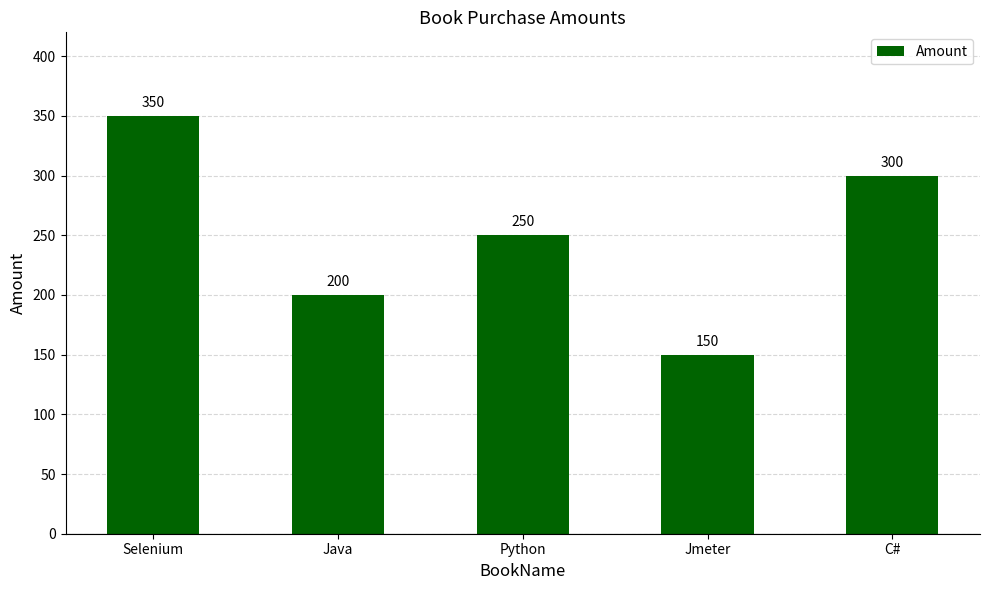

Reading right to left, what are all the values shown in this chart?

C#=300	Jmeter=150	Python=250	Java=200	Selenium=350